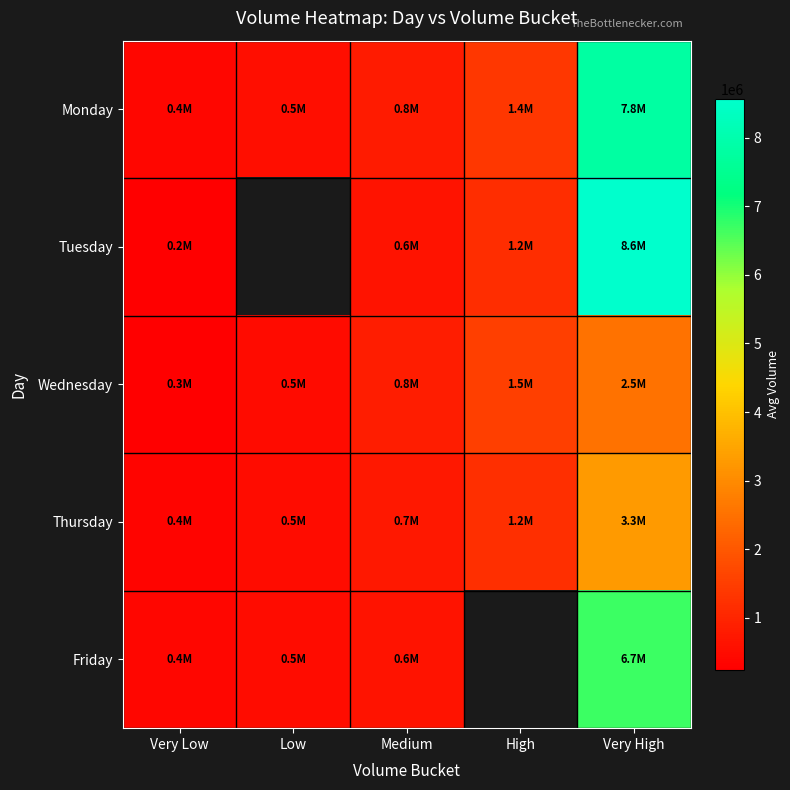

True or false: Monday has a value of 388269.0 at Very Low.

True